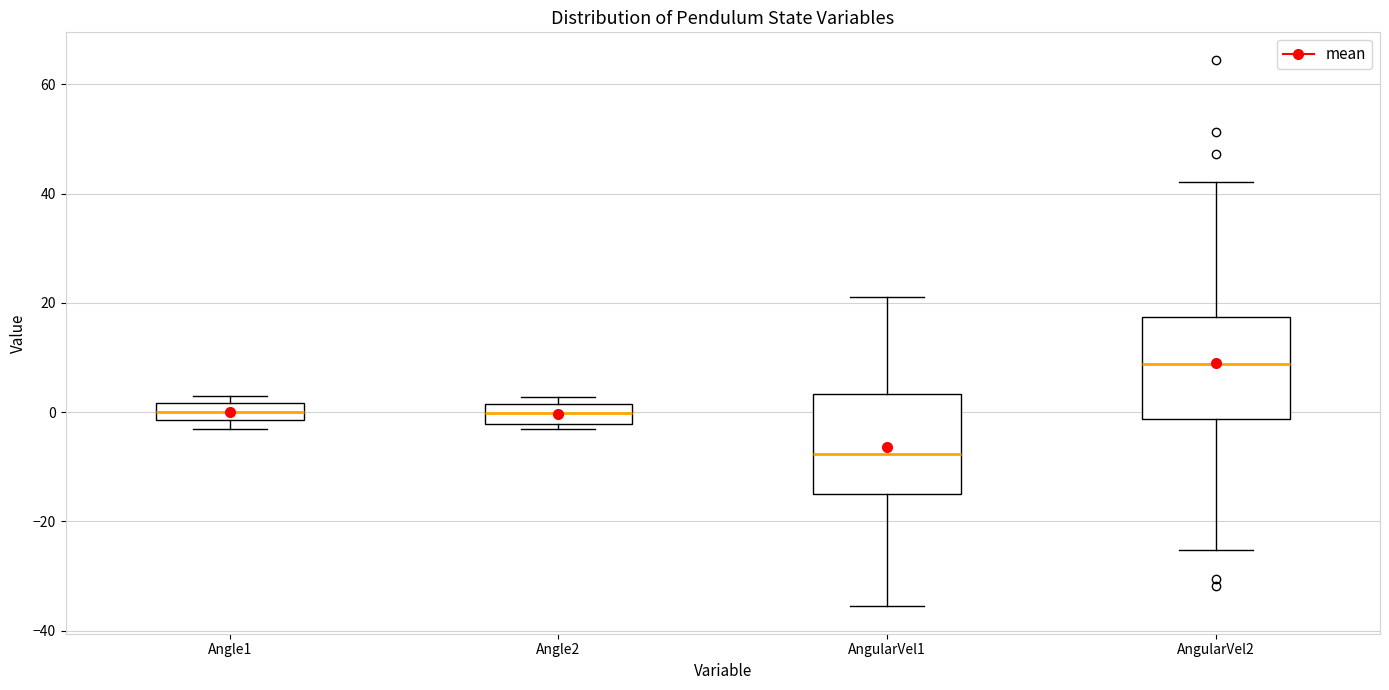

Reading left to right, read every box against the y-axis: the position of its median line, the range the box covers, and the ends of its whiskers. The values are not printed on the chart, so give them approximately, as read against the axis.

Angle1: median 0, box -2 to 2, whiskers -4 to 2 (just above the box's upper edge)
Angle2: median 0, box -2 to 2, whiskers -4 to 2 (just above the box's upper edge)
AngularVel1: median -8, box -14 to 4, whiskers -36 to 20
AngularVel2: median 8, box -2 to 18, whiskers -26 to 42